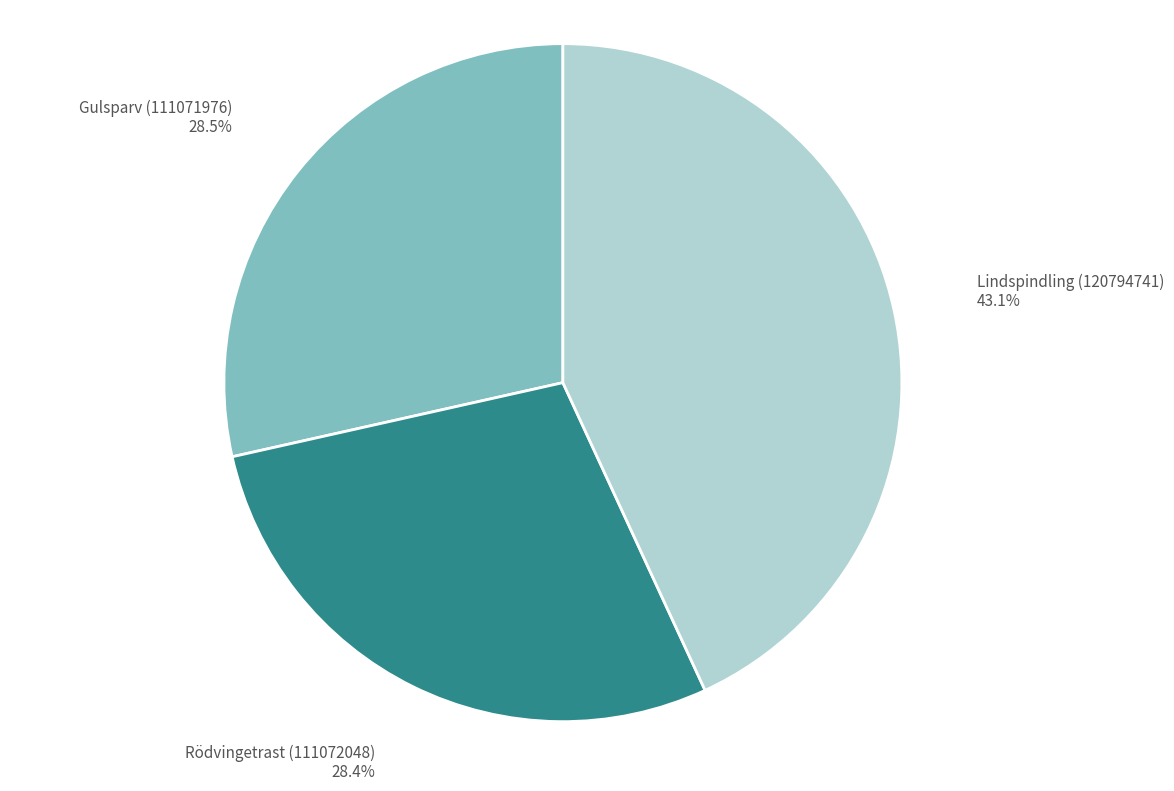

To the nearest percent, what is the difference between the largest and smallest slice percentages?

15%